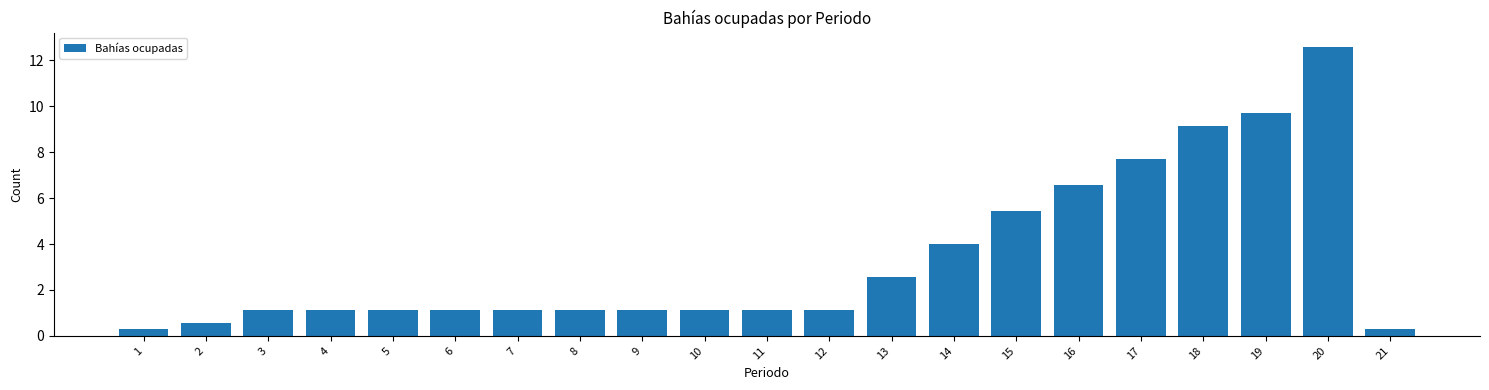

Reading left to right, what are all the values shown in this chart?

0.3	0.6	1.1	1.1	1.1	1.1	1.1	1.1	1.1	1.1	1.1	1.1	2.6	4.0	5.4	6.6	7.7	9.1	9.7	12.6	0.3